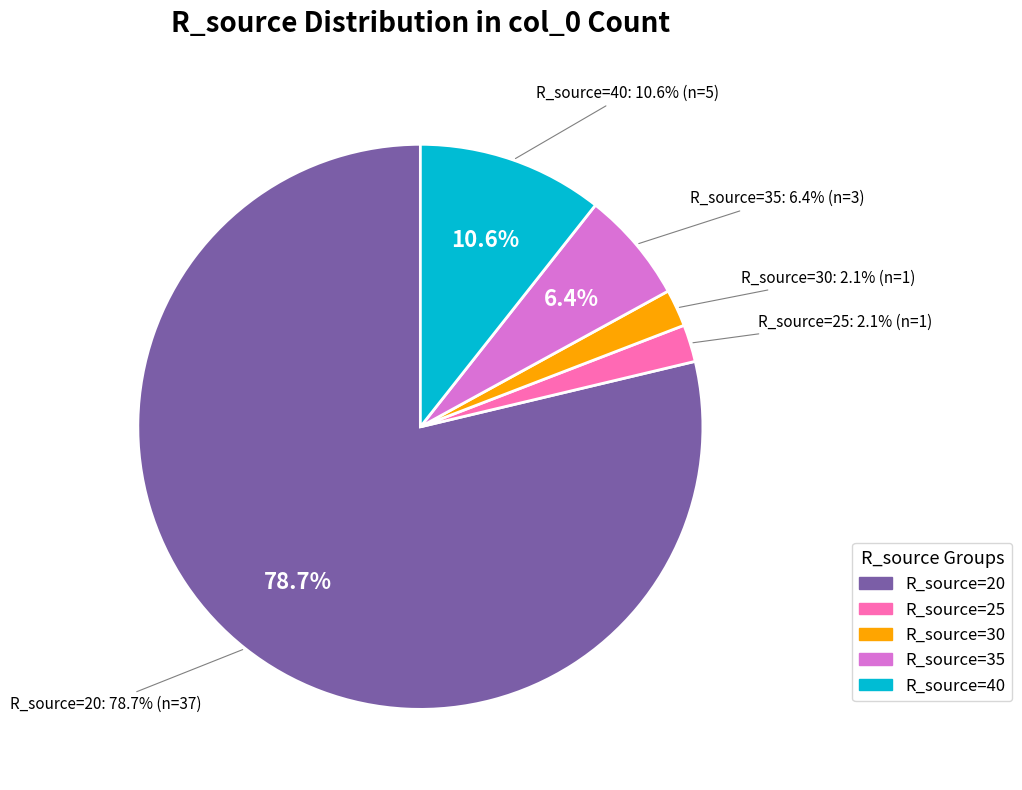

Is R_source=30 the majority of the pie?

No